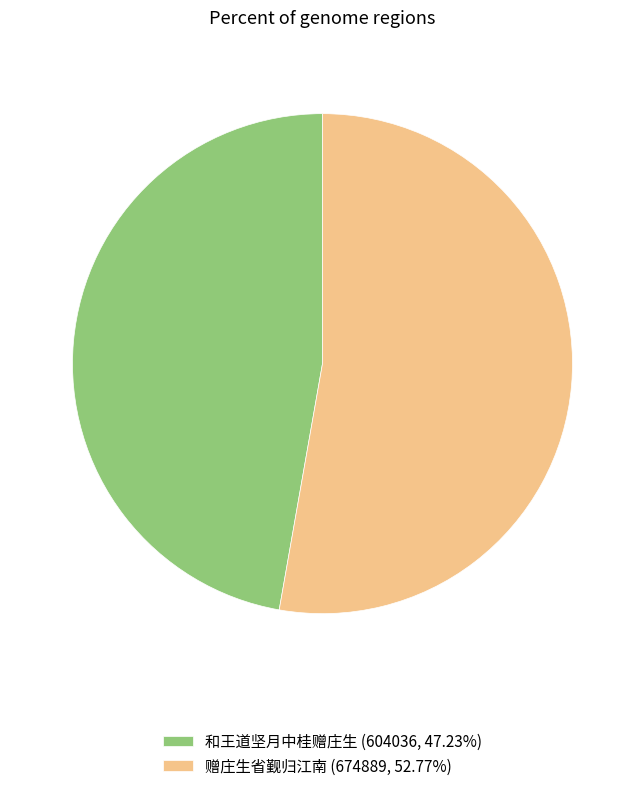

What is the ratio of the value at 赠庄生省觐归江南 (674889, 52.77%) to the value at 和王道坚月中桂赠庄生 (604036, 47.23%)?

1.1